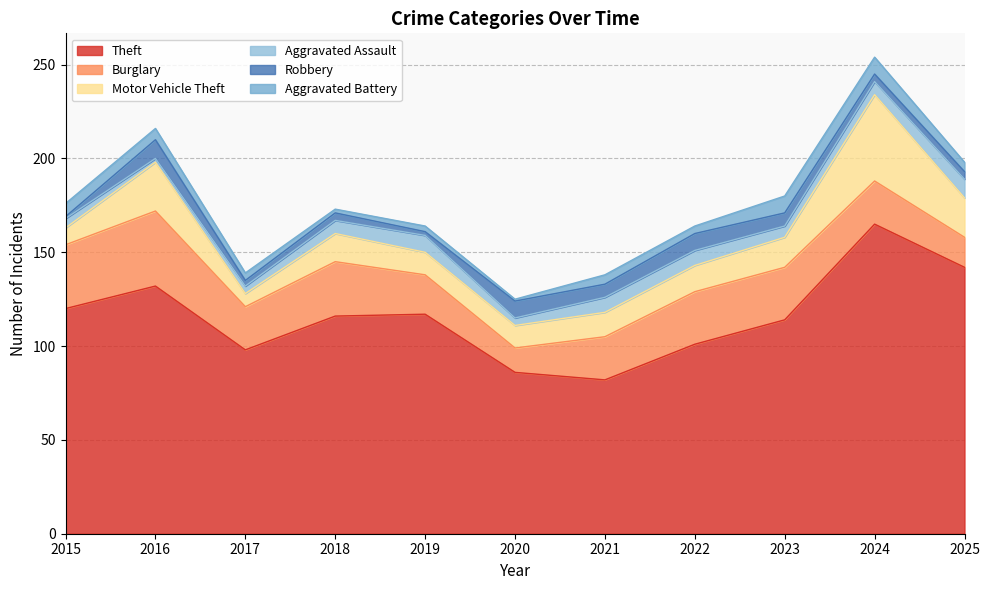

Reading left to right, transcribe all the data shown in this chart.

Theft: 120	132	98	116	117	86	82	101	114	165	142
Burglary: 34	40	23	29	21	13	23	28	28	23	16
Motor Vehicle Theft: 9	26	7	15	12	12	13	14	16	46	21
Aggravated Assault: 5	2	4	7	9	4	8	8	6	7	10
Robbery: 1	10	3	4	2	9	7	9	7	4	4
Aggravated Battery: 7	6	4	2	3	1	5	4	9	9	5